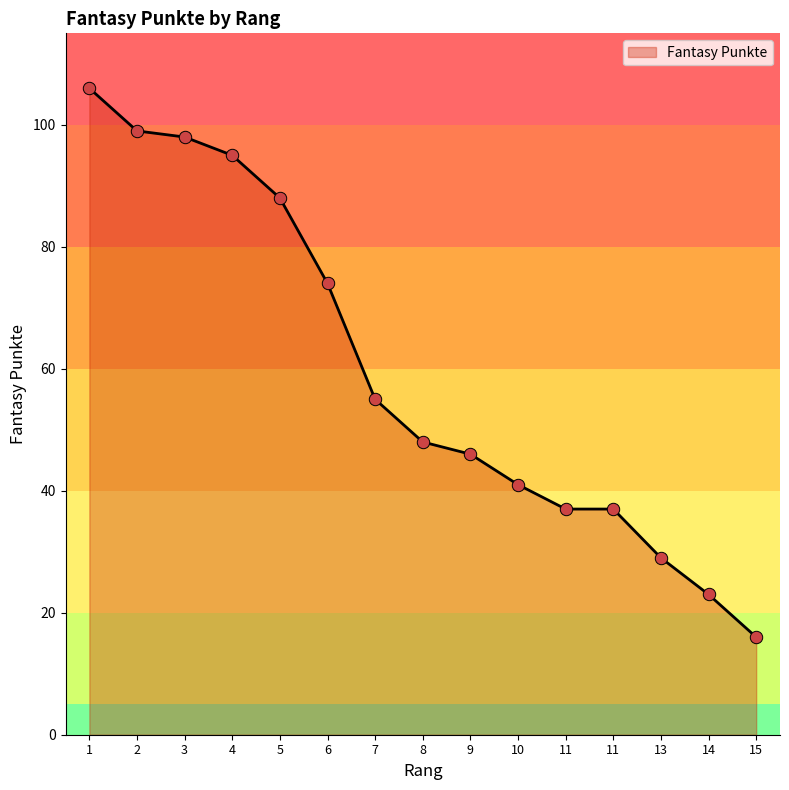

Approximately how many times larger is the value at 3 compared to 6?

1.3